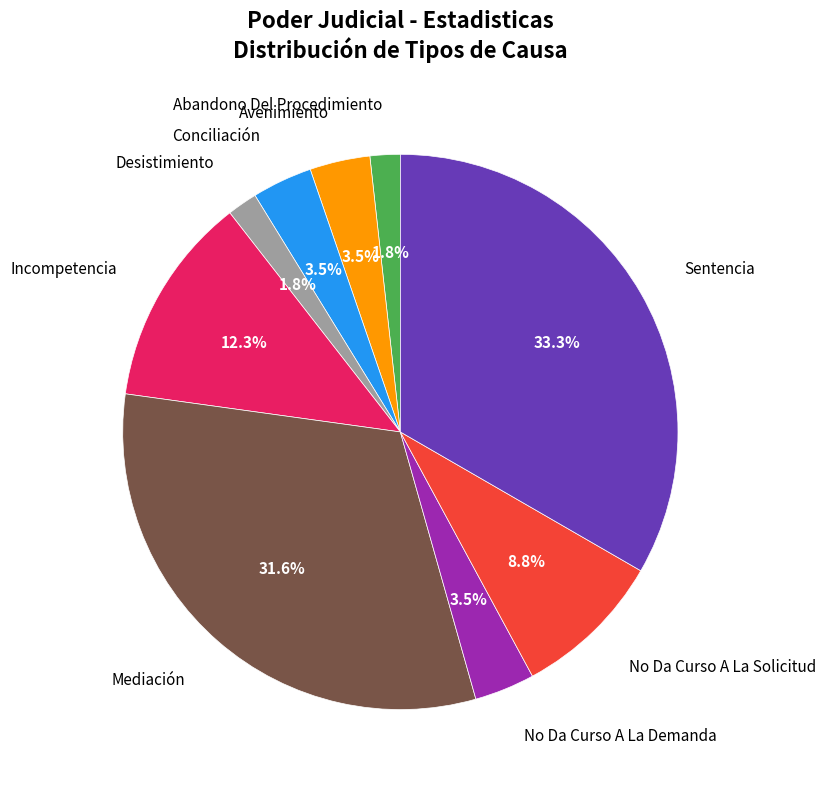

Does Conciliación account for over 50% of the chart?

No